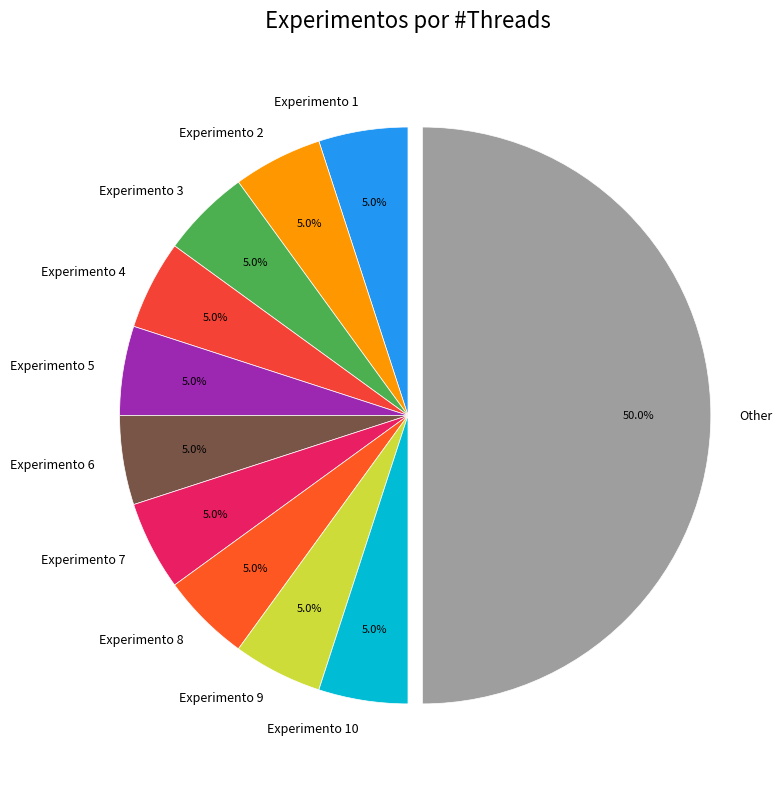

Which slice is the largest?

Other